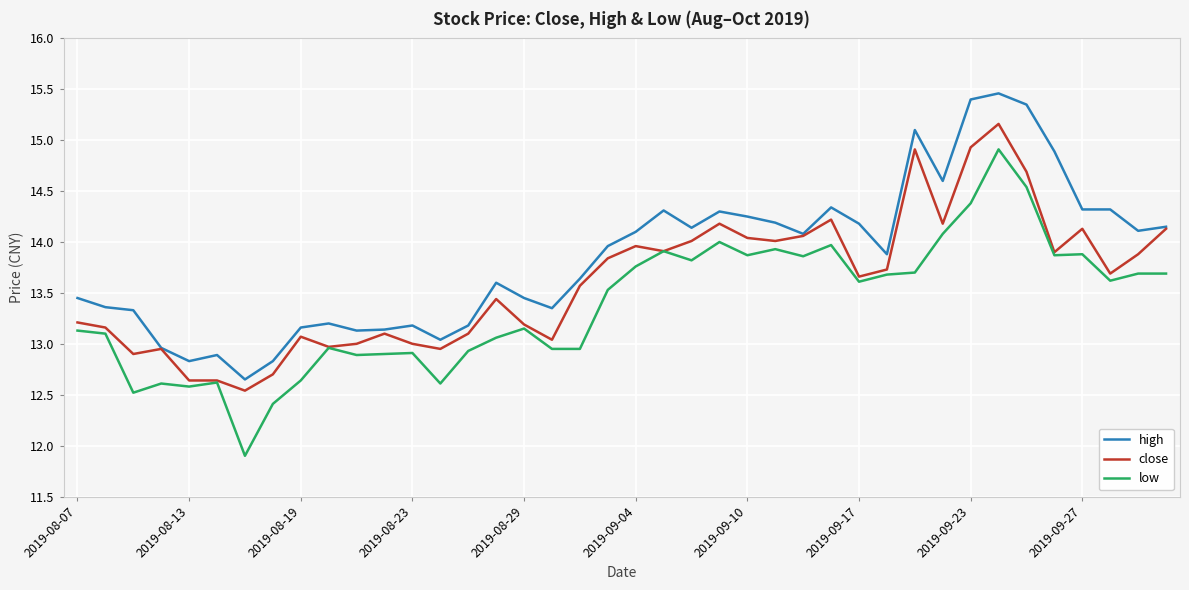

What are all the series names shown in the legend?

high, close, low